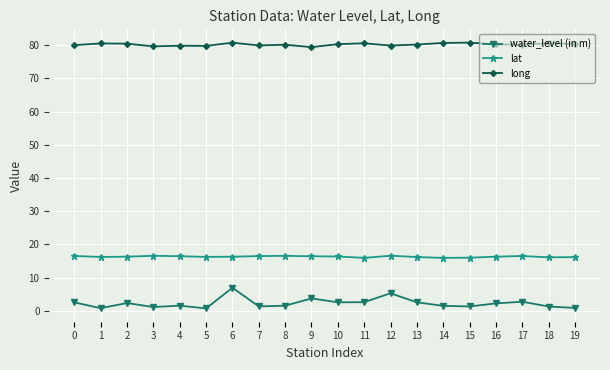

Which series has the largest total across all categories?

long